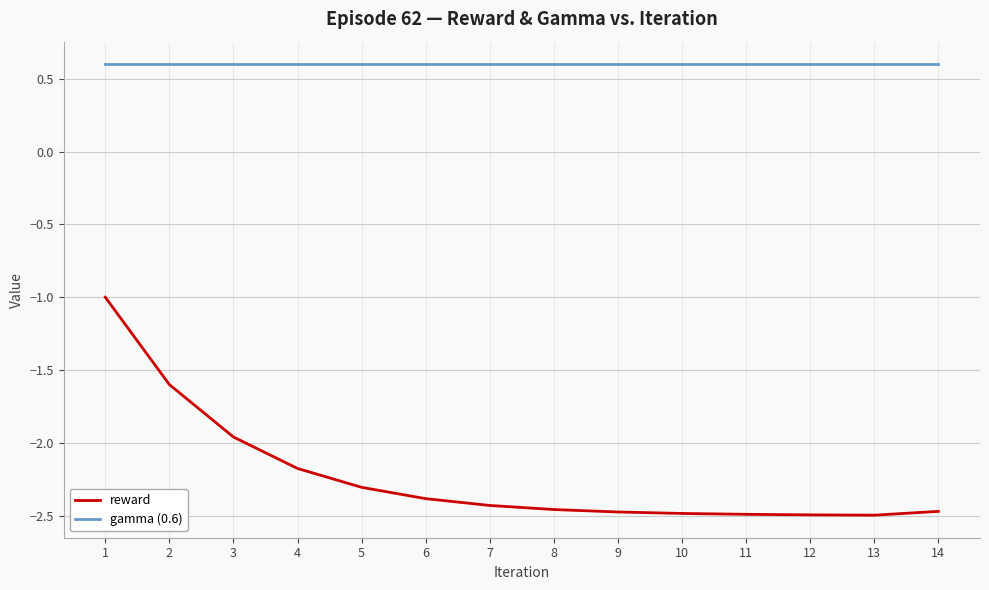

Which series has the widest spread of values?

reward